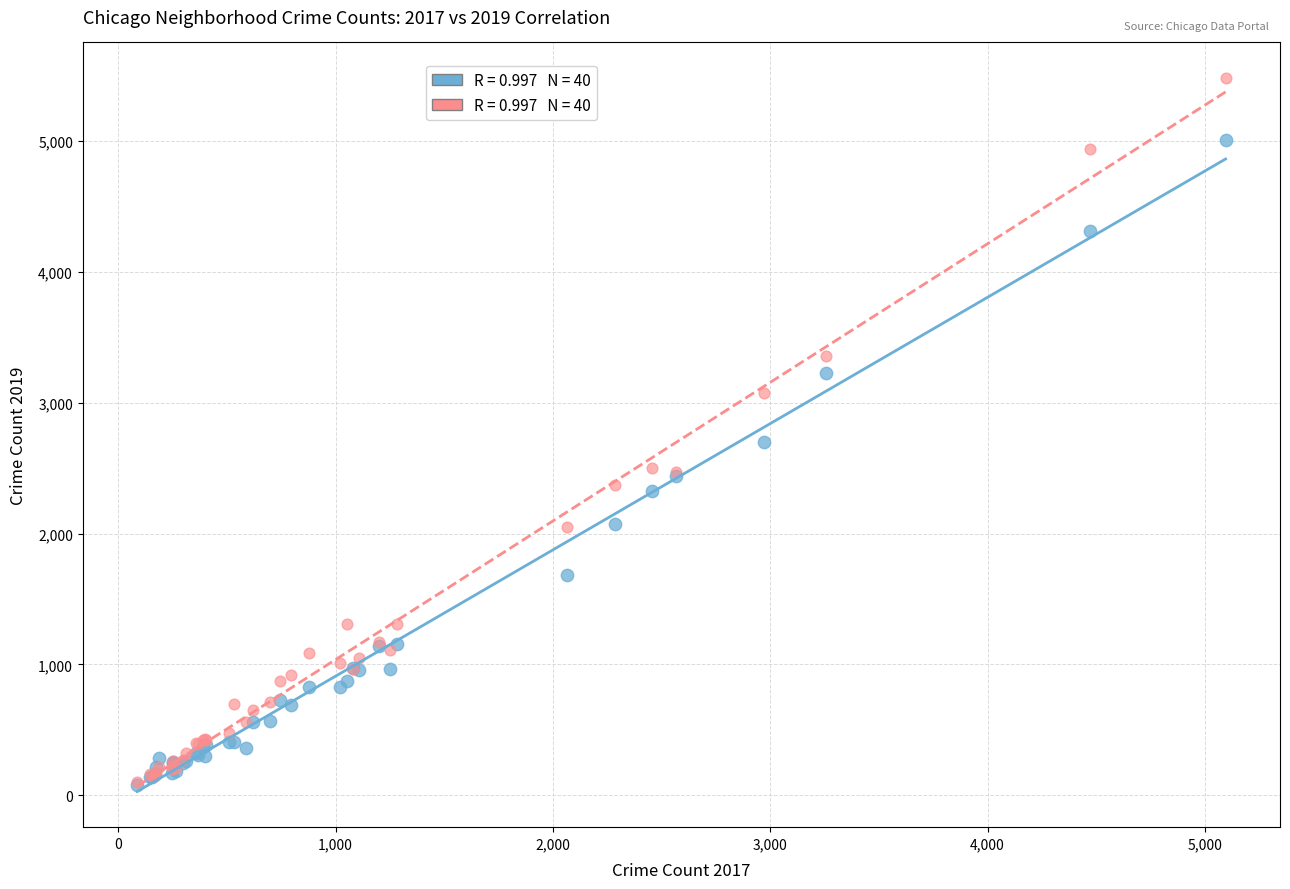

Across all series, what Y value is closest to 2779?

2701